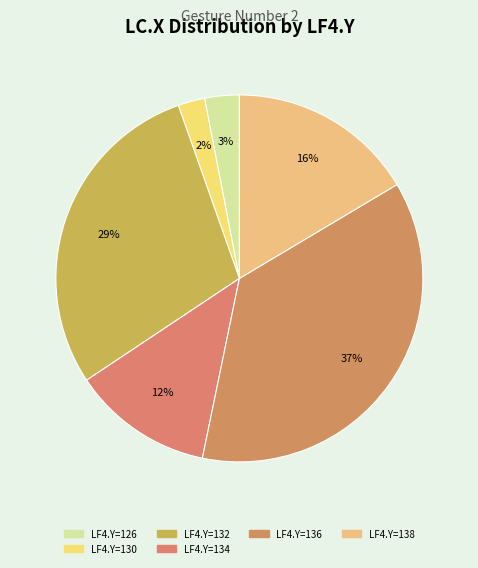

How many segments does this pie chart have?

6